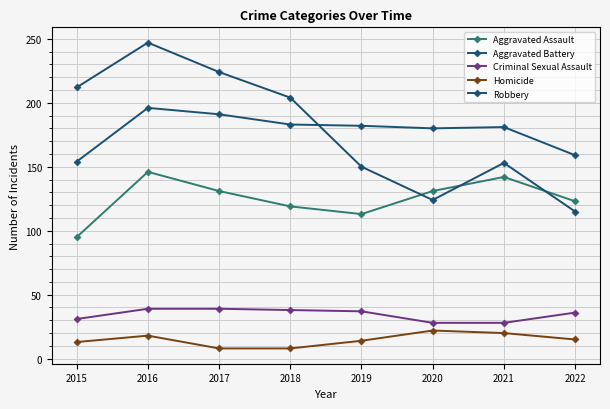

Which category has the lowest value in the Aggravated Assault series?

2015